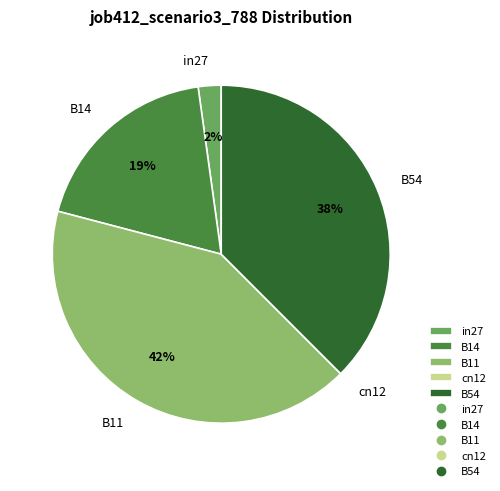

Which slice is the largest?

B11